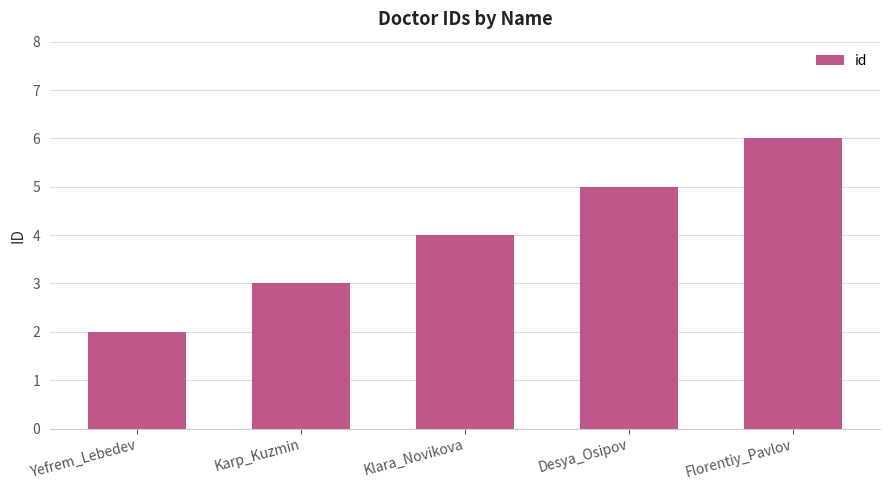

True or false: the data shows 3 at Karp_Kuzmin.

True